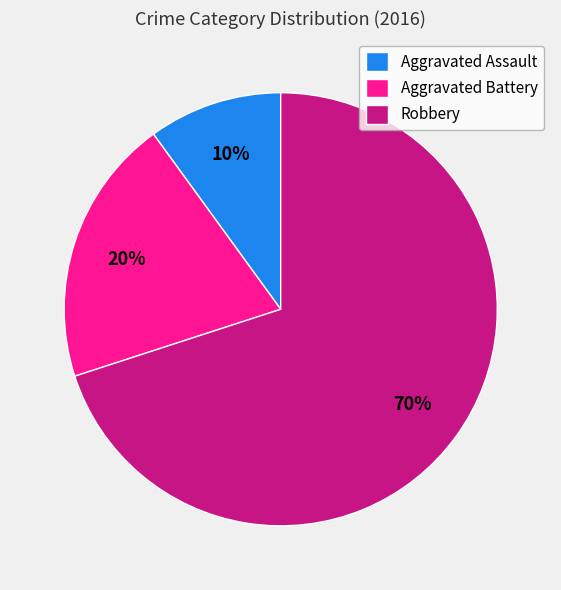

Which has a higher value, Robbery or Aggravated Battery?

Robbery